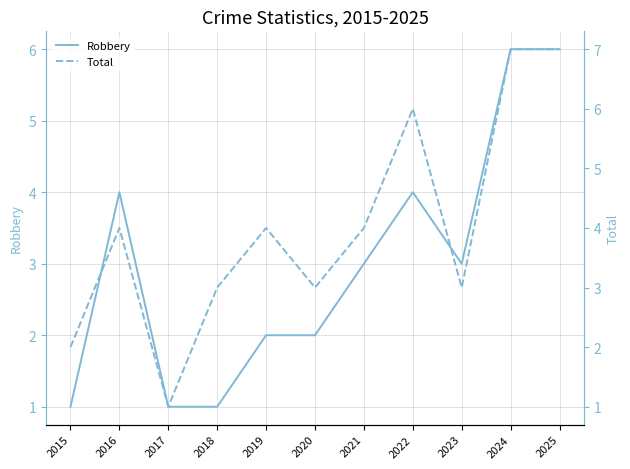

Reading left to right, list all the values displayed in this chart.

Robbery: 2015=1	2016=4	2017=1	2018=1	2019=2	2020=2	2021=3	2022=4	2023=3	2024=6	2025=6
Total: 2015=2	2016=4	2017=1	2018=3	2019=4	2020=3	2021=4	2022=6	2023=3	2024=7	2025=7